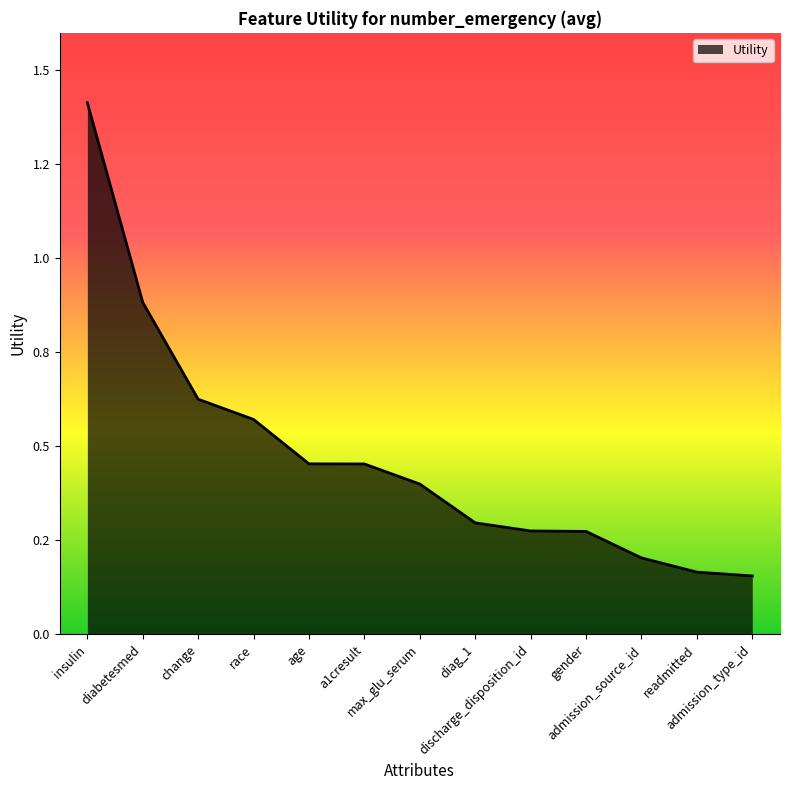

What position from the left is admission_type_id?

13